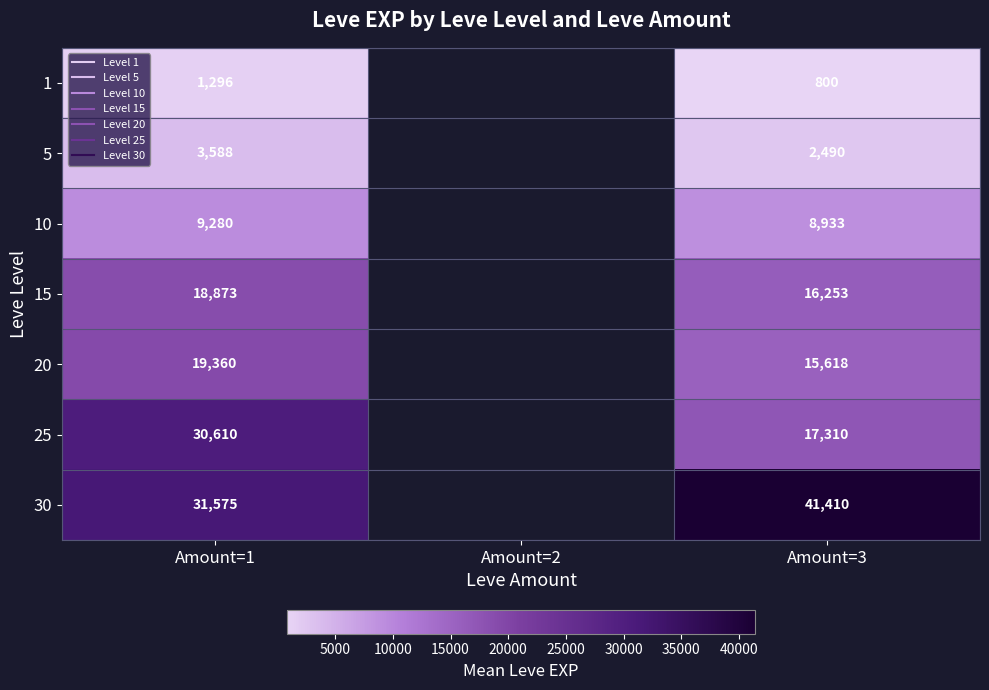

Rank the series at Amount=3 from lowest to highest value.

1, 5, 10, 20, 15, 25, 30